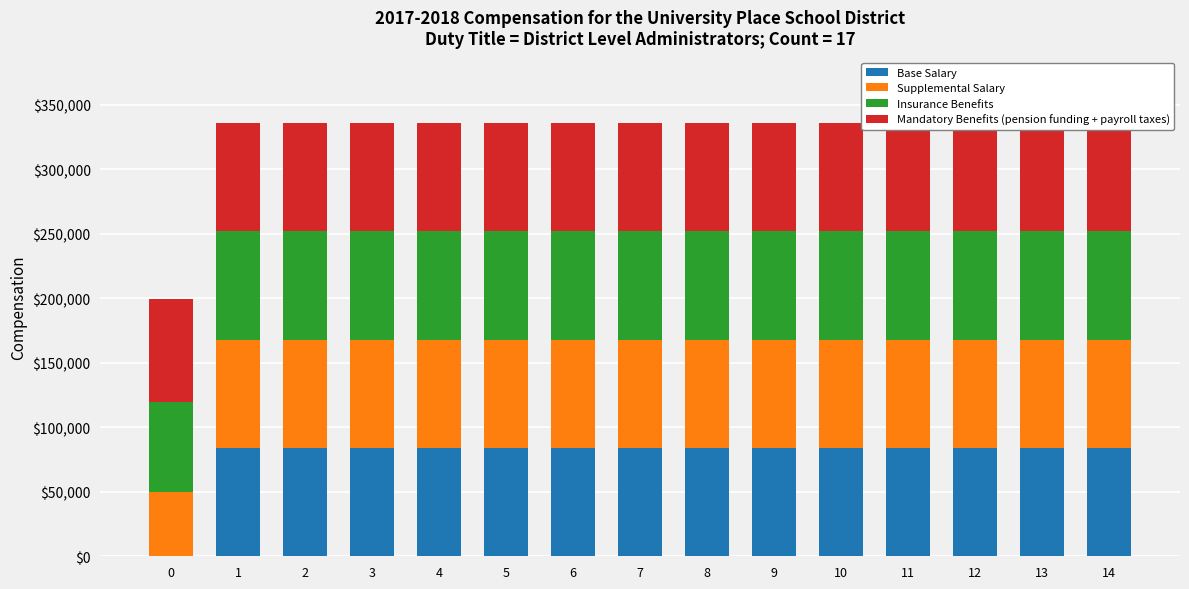

How many bars are there in total?

60